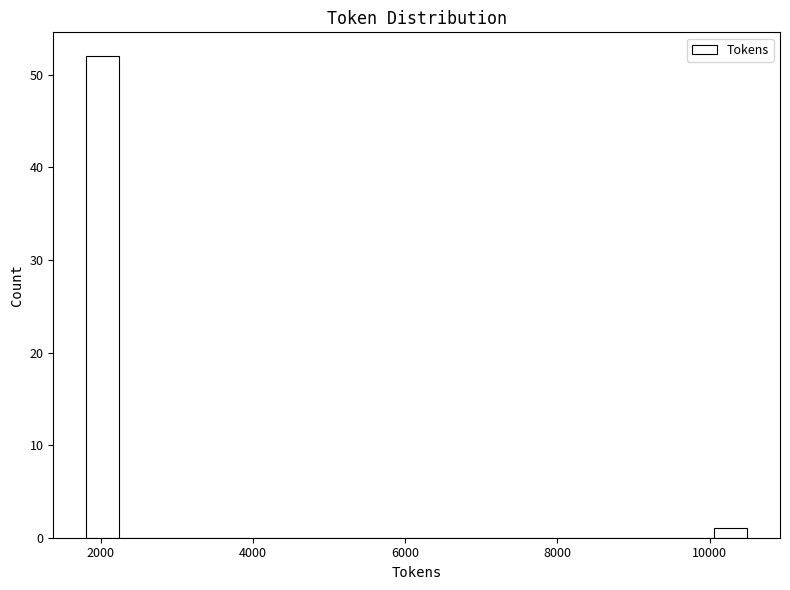

Around what value on the x-axis is the tallest bar? Give the approximate position of its centre, as read against the axis.

2000